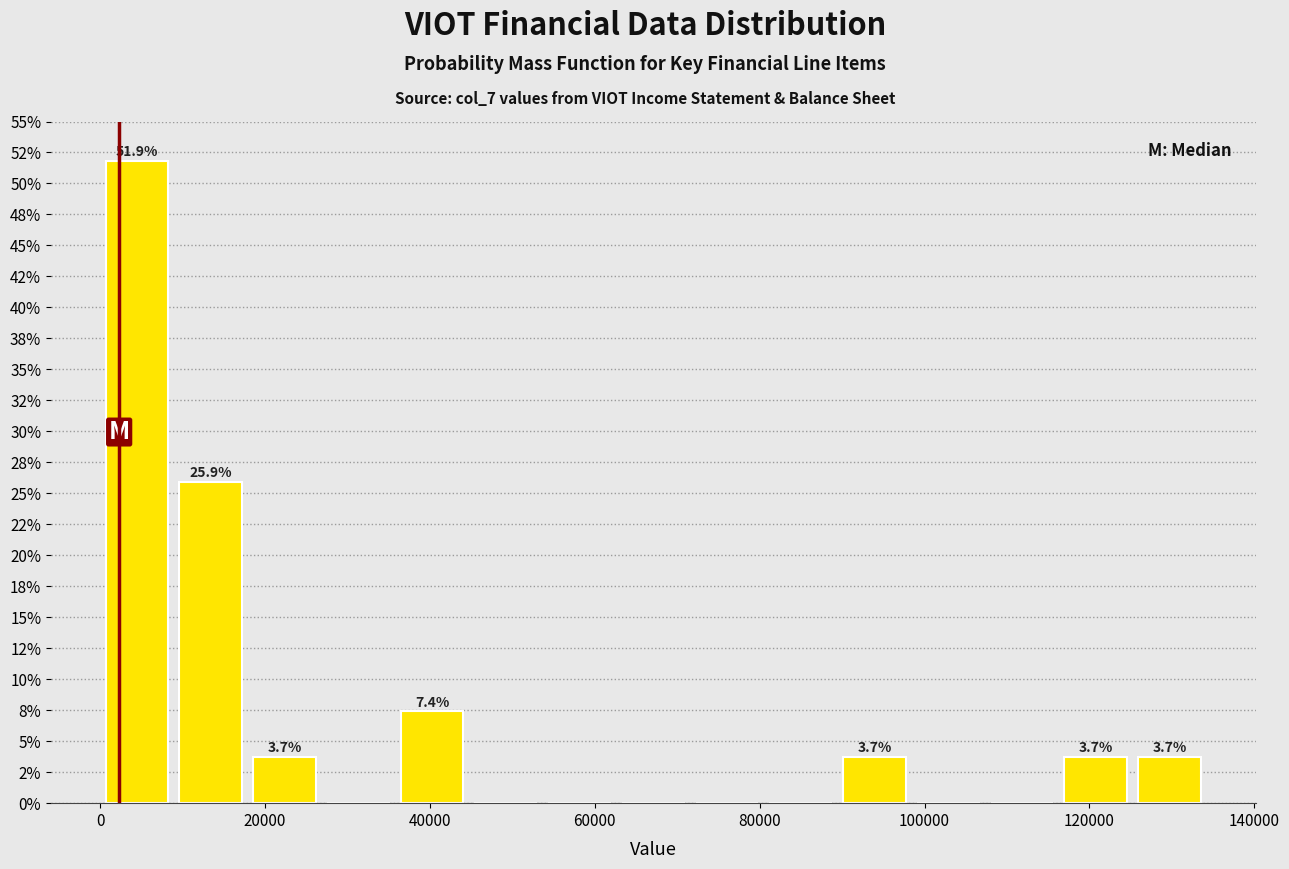

Which range on the x-axis has the tallest bar?

0 to 8000